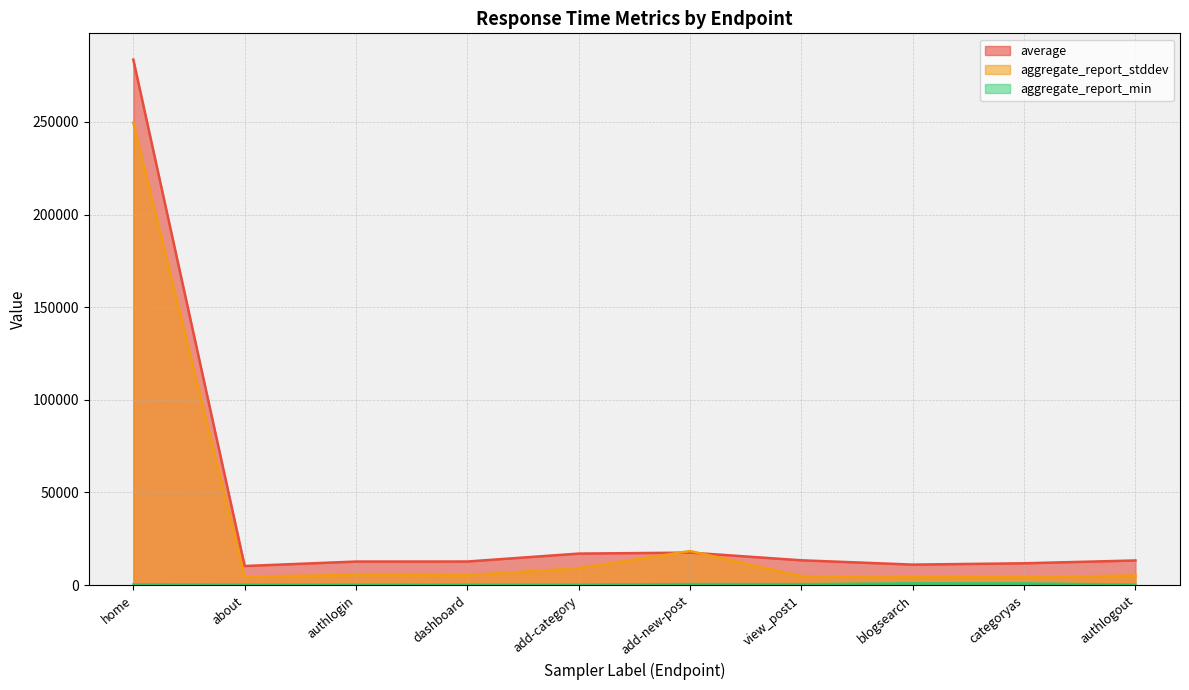

What is the difference between the second highest and minimum values in the aggregate_report_min series?

704.0